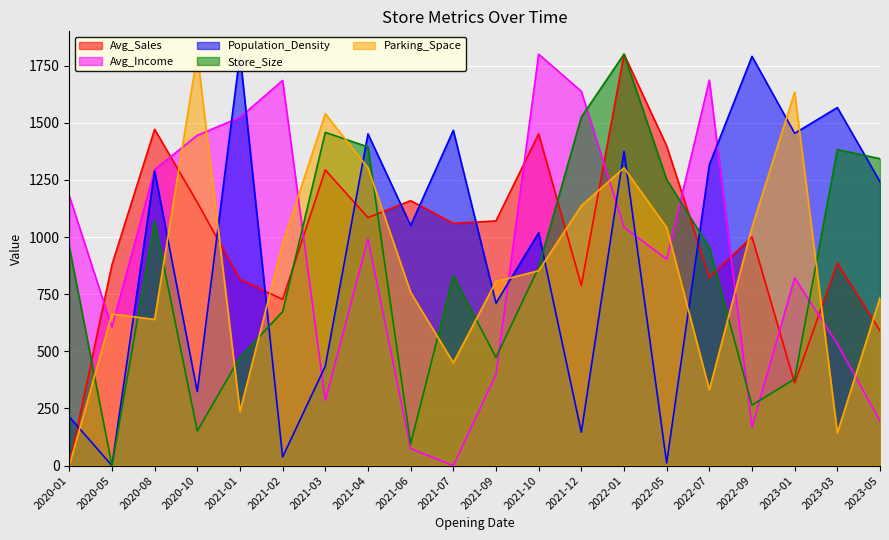

What are all the series names shown in the legend?

Avg_Sales, Avg_Income, Population_Density, Store_Size, Parking_Space